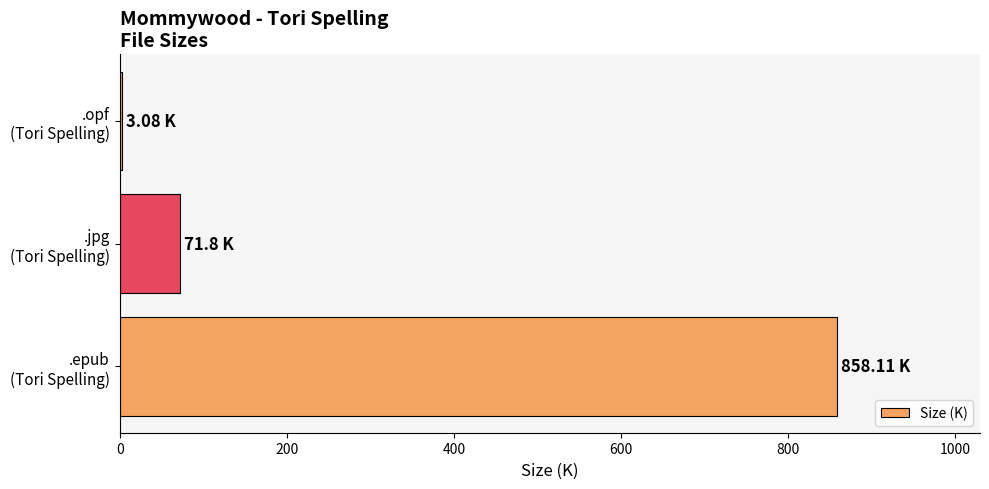

What is the sum of all values?

933.0